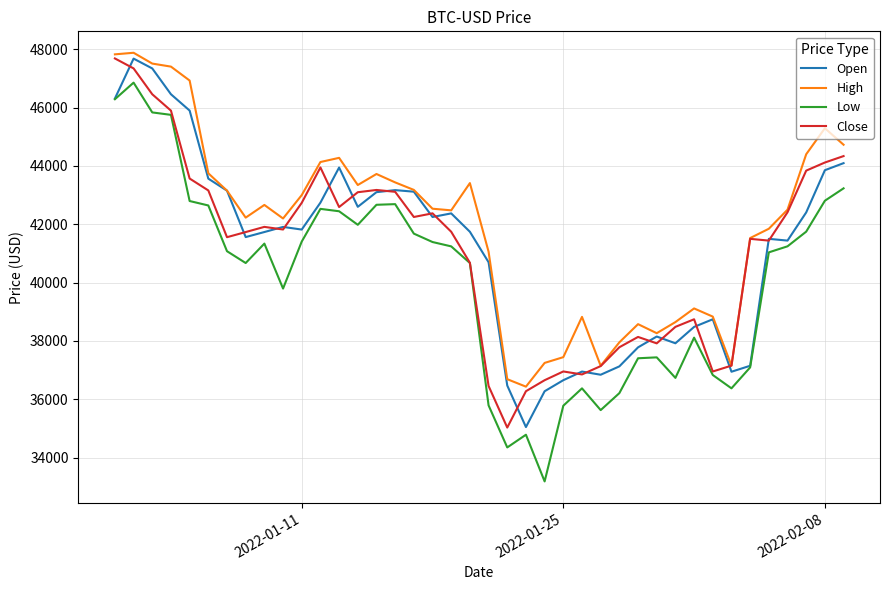

What are all the series names shown in the legend?

Open, High, Low, Close